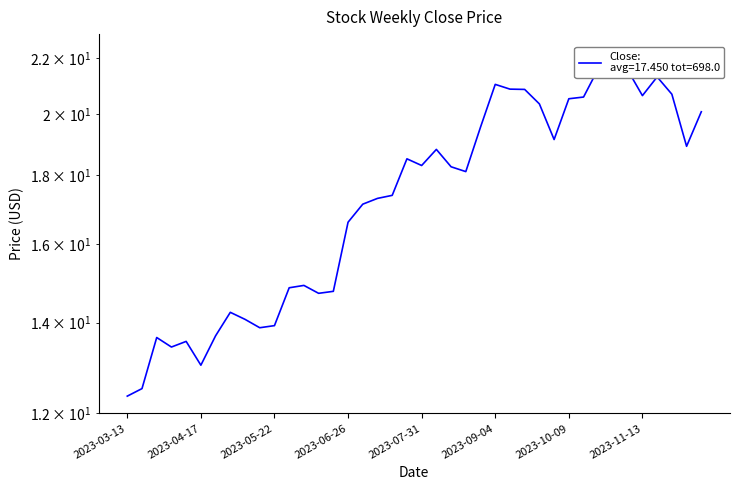

What is the ratio of the value at 2023-04-17 to the value at 9?

0.9